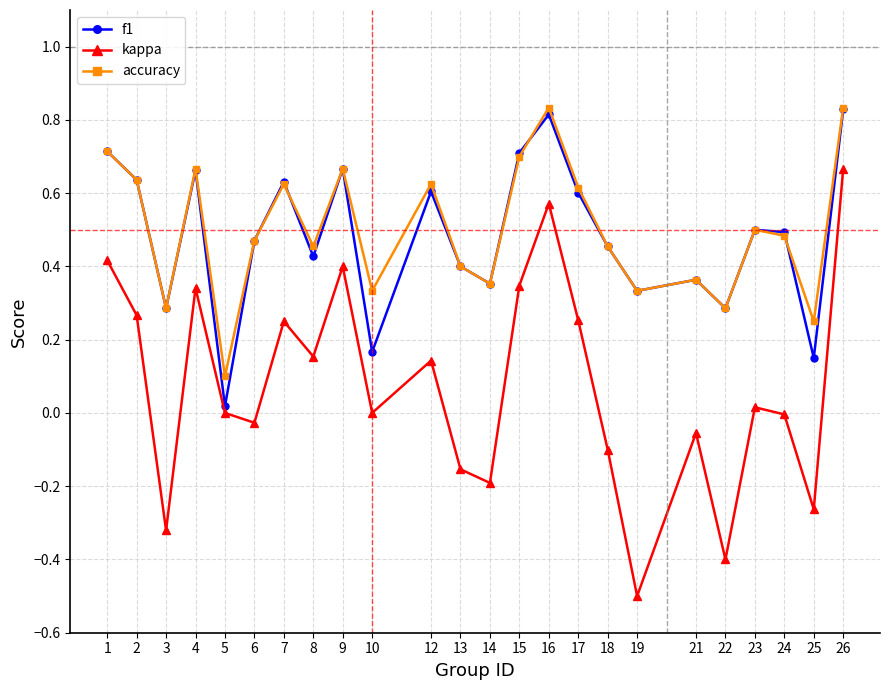

True or false: accuracy has more than 2 interior local peaks.

True